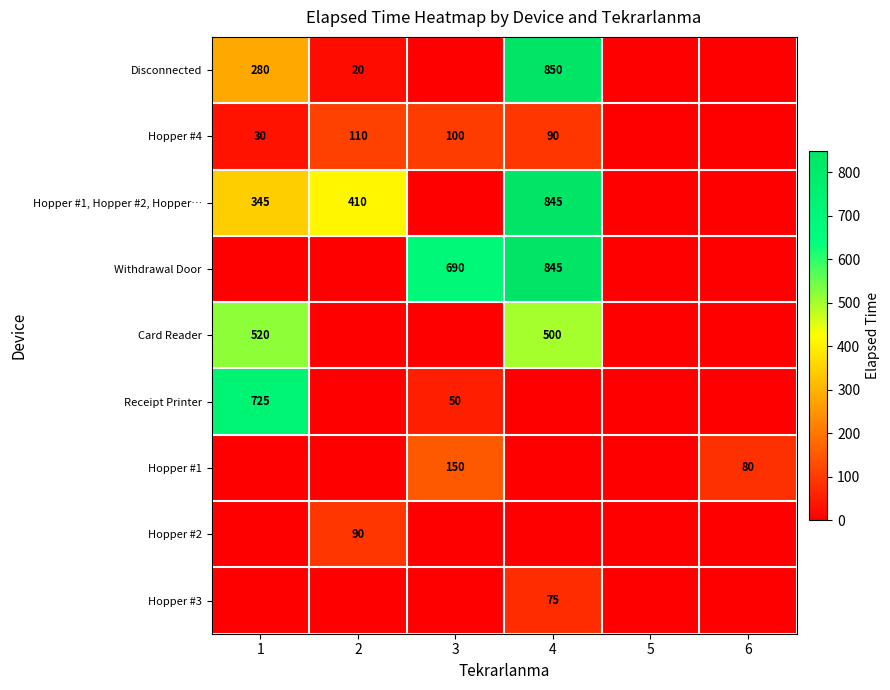

What is the sum of the Disconnected values at 1 and 2?

300